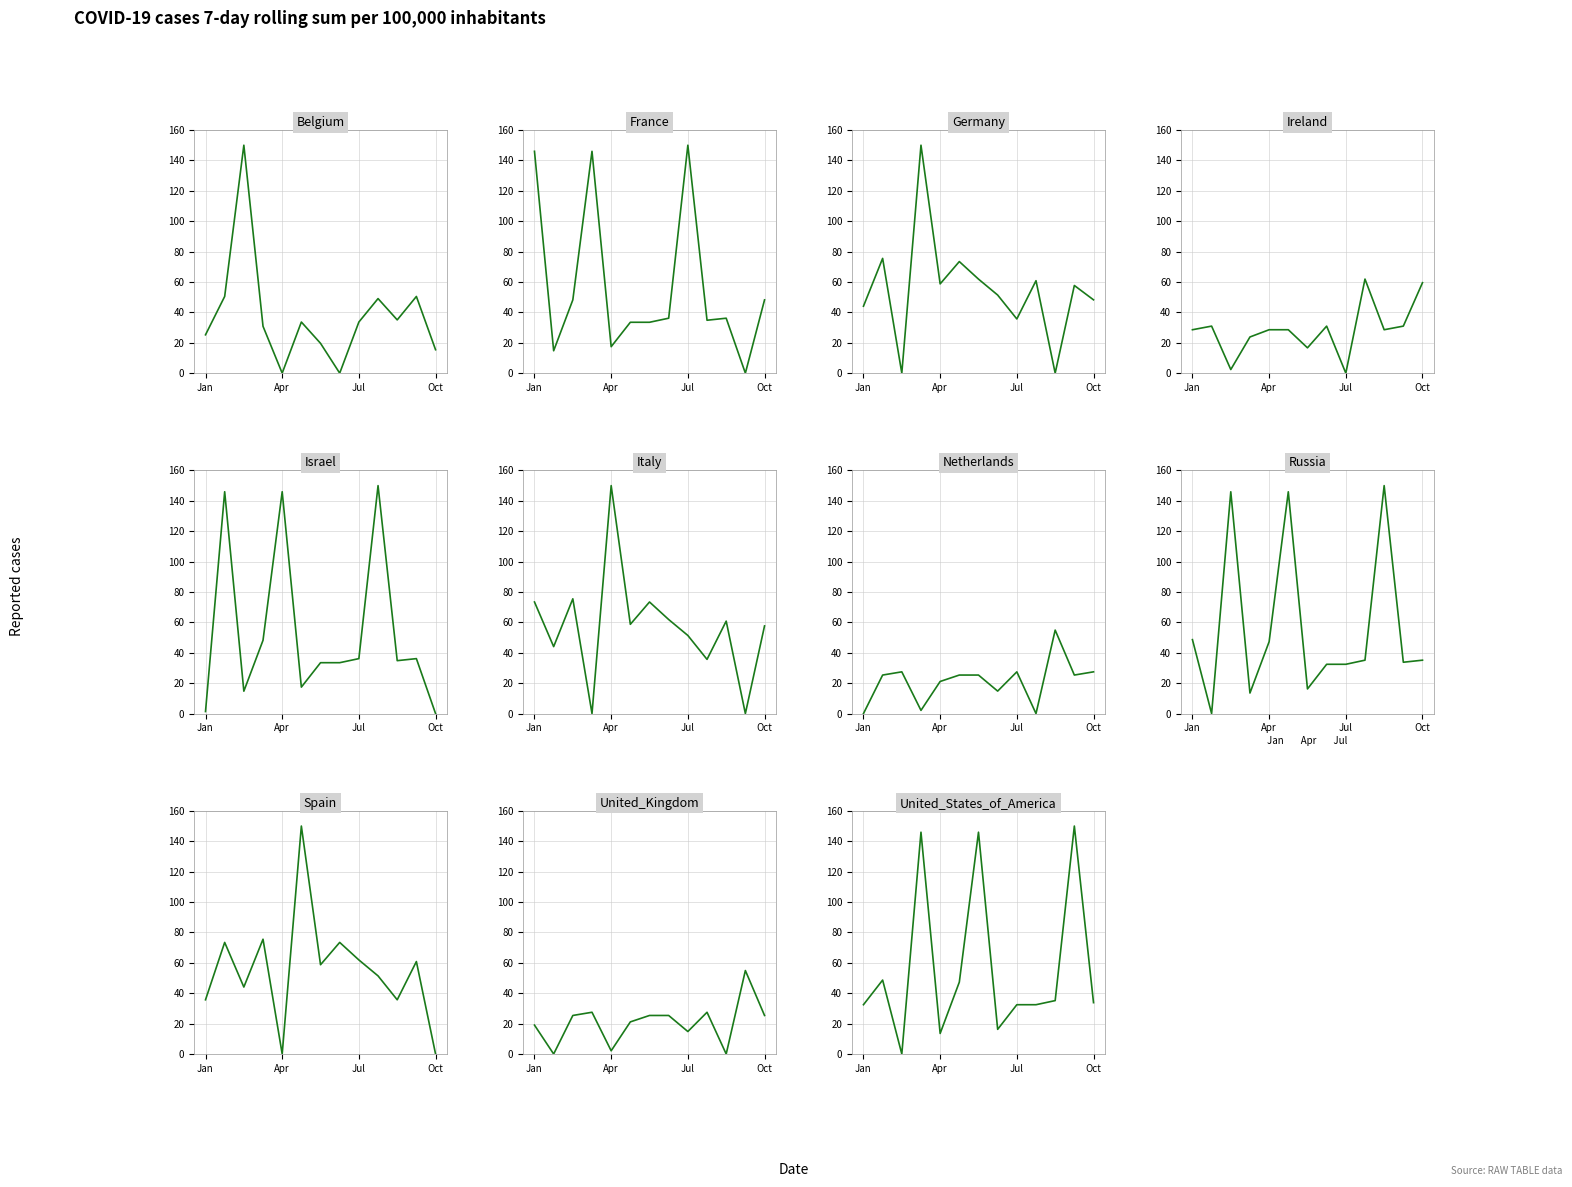

At which label does the data first exceed 33?

Apr